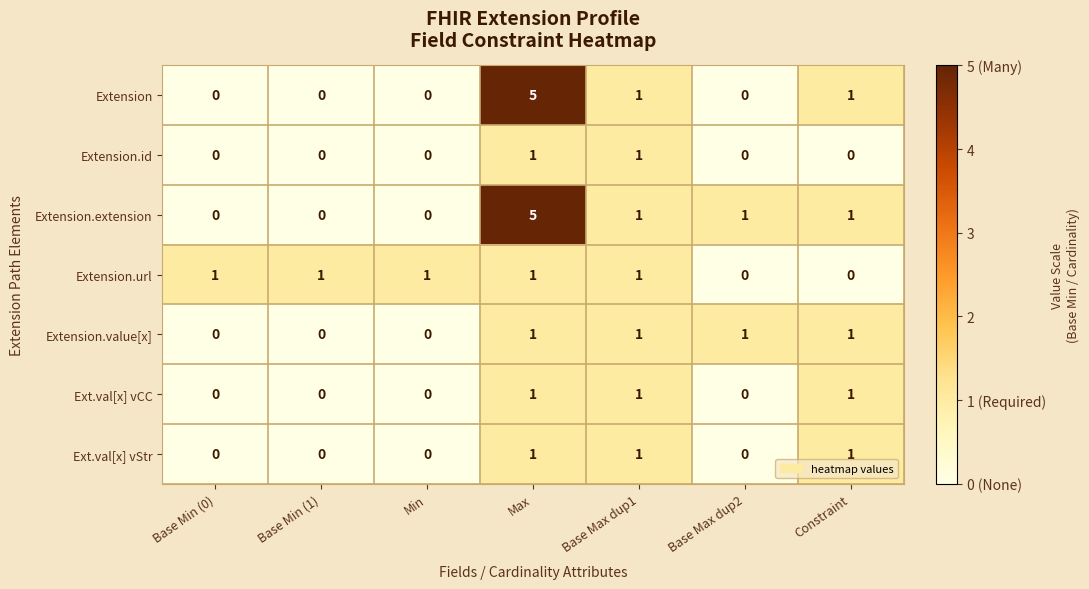

How many Extension values are between 0 and 1?

6